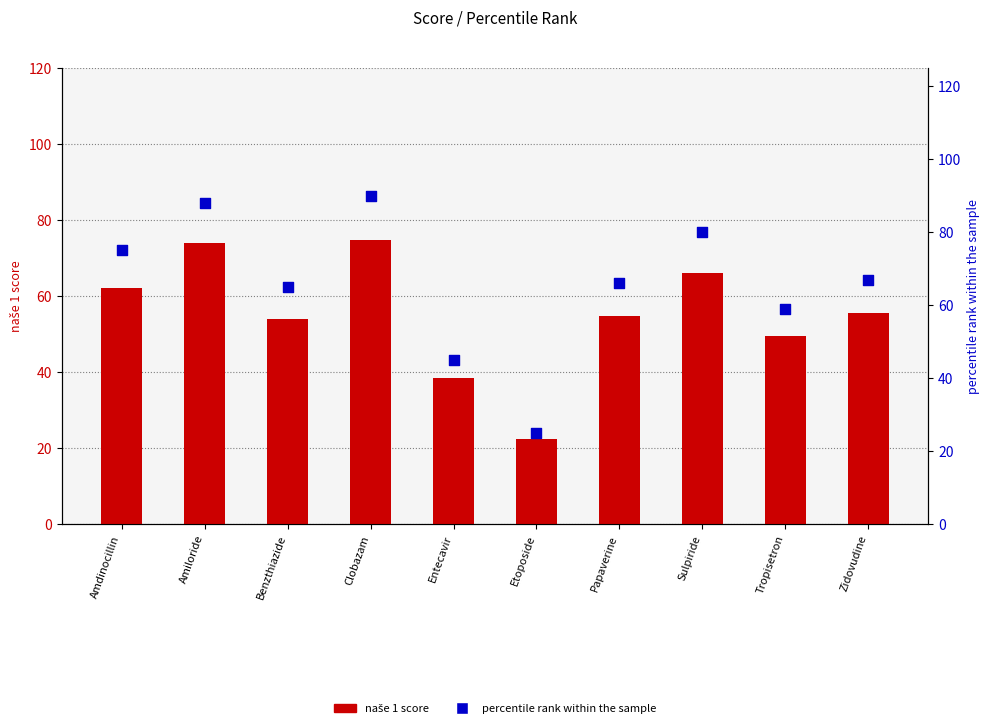

What are all the series names shown in the legend?

naše 1 score, percentile rank within the sample